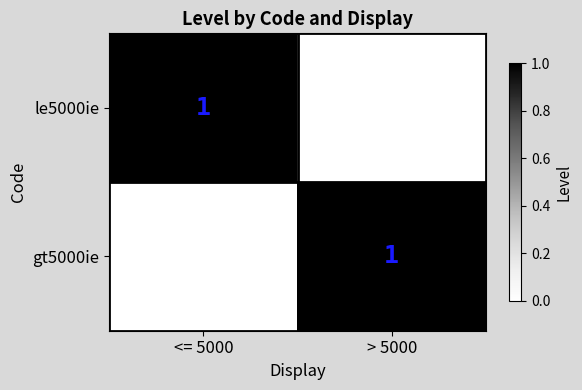

Is it true that le5000ie equals 2 at <= 5000?

False